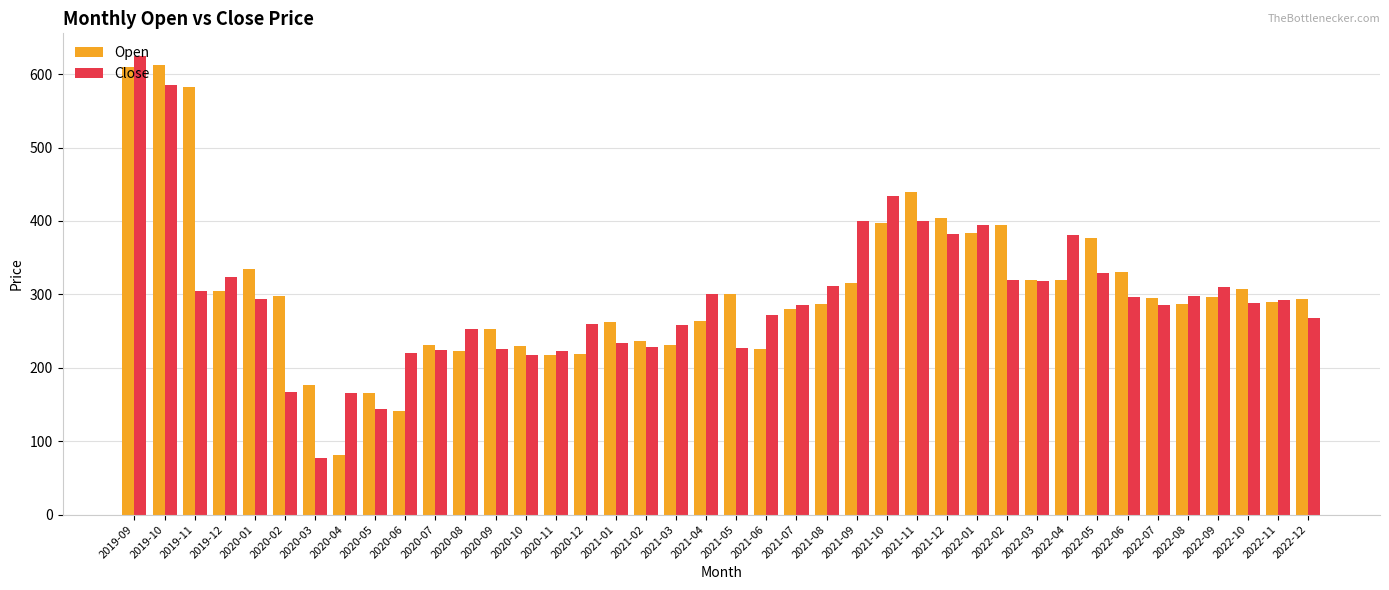

What is the label of the 23rd bar from the right?

2021-02